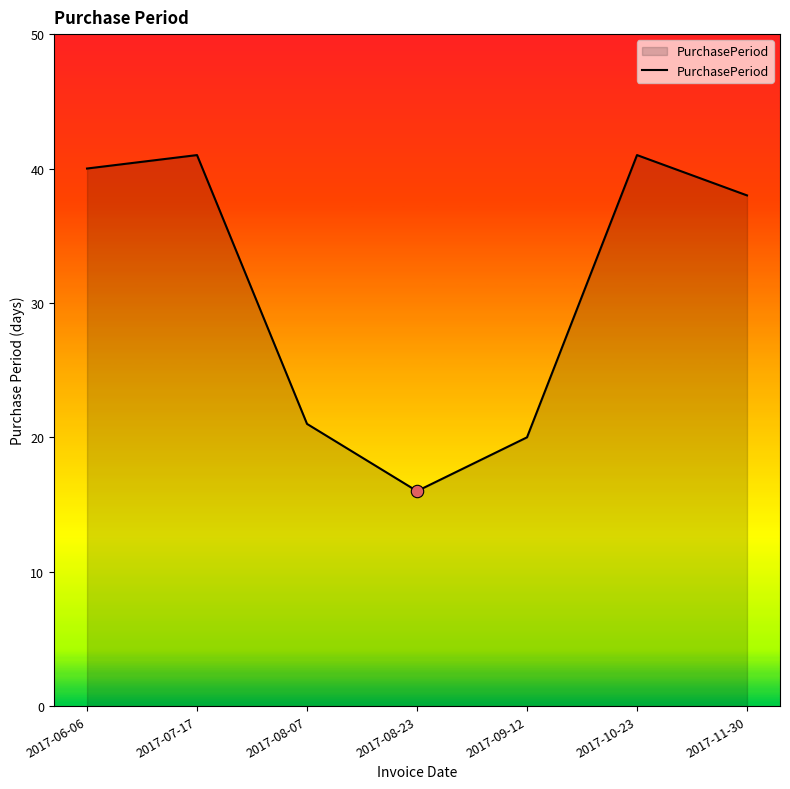

Approximately how many times larger is the value at 2017-07-17 compared to 2017-08-23?

2.6